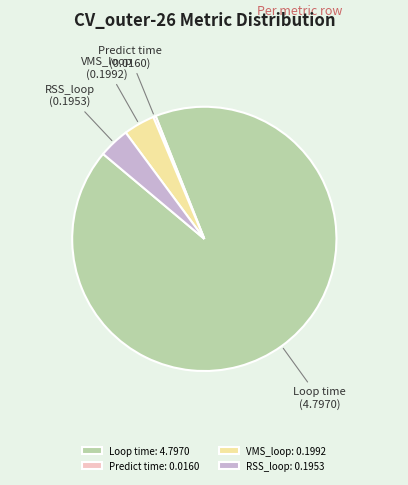

Is it true that Loop time is 92% of the pie?

True